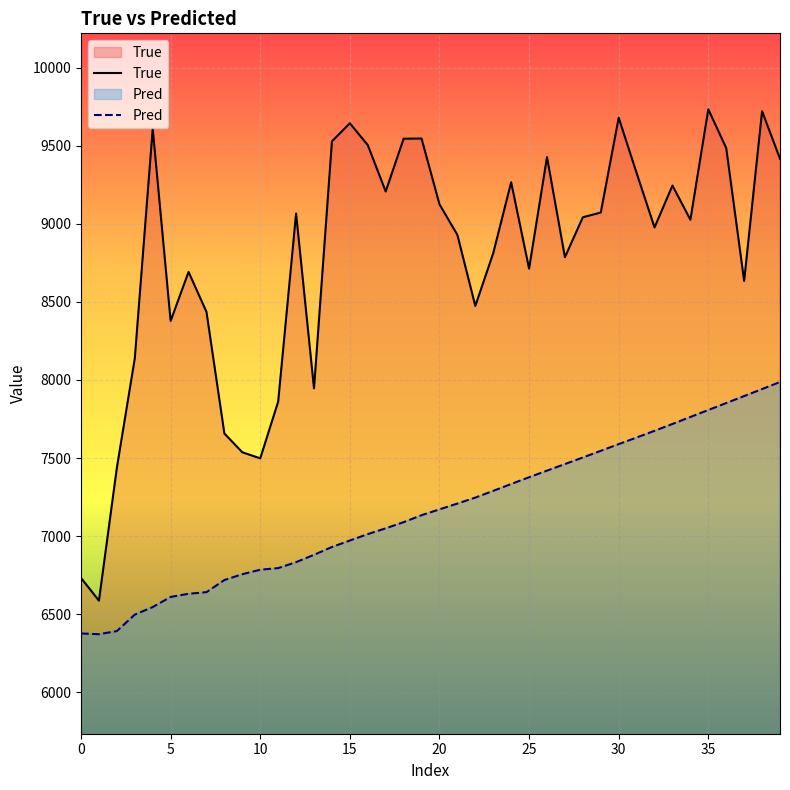

True or false: True has a value of 3778.5 at 29.

False